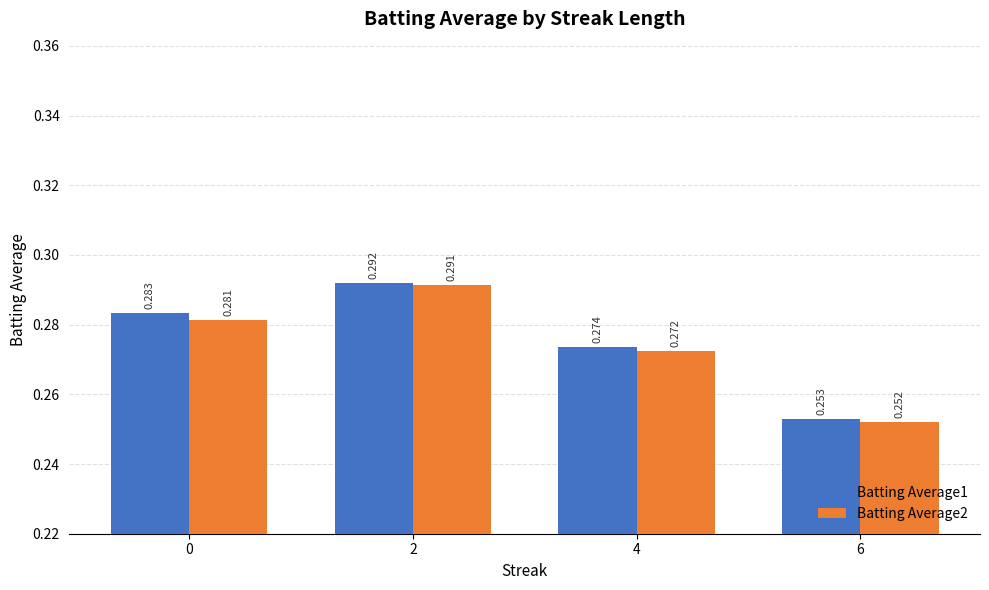

Is the value of Batting Average2 at 0 greater than the value of Batting Average1 at 0?

No